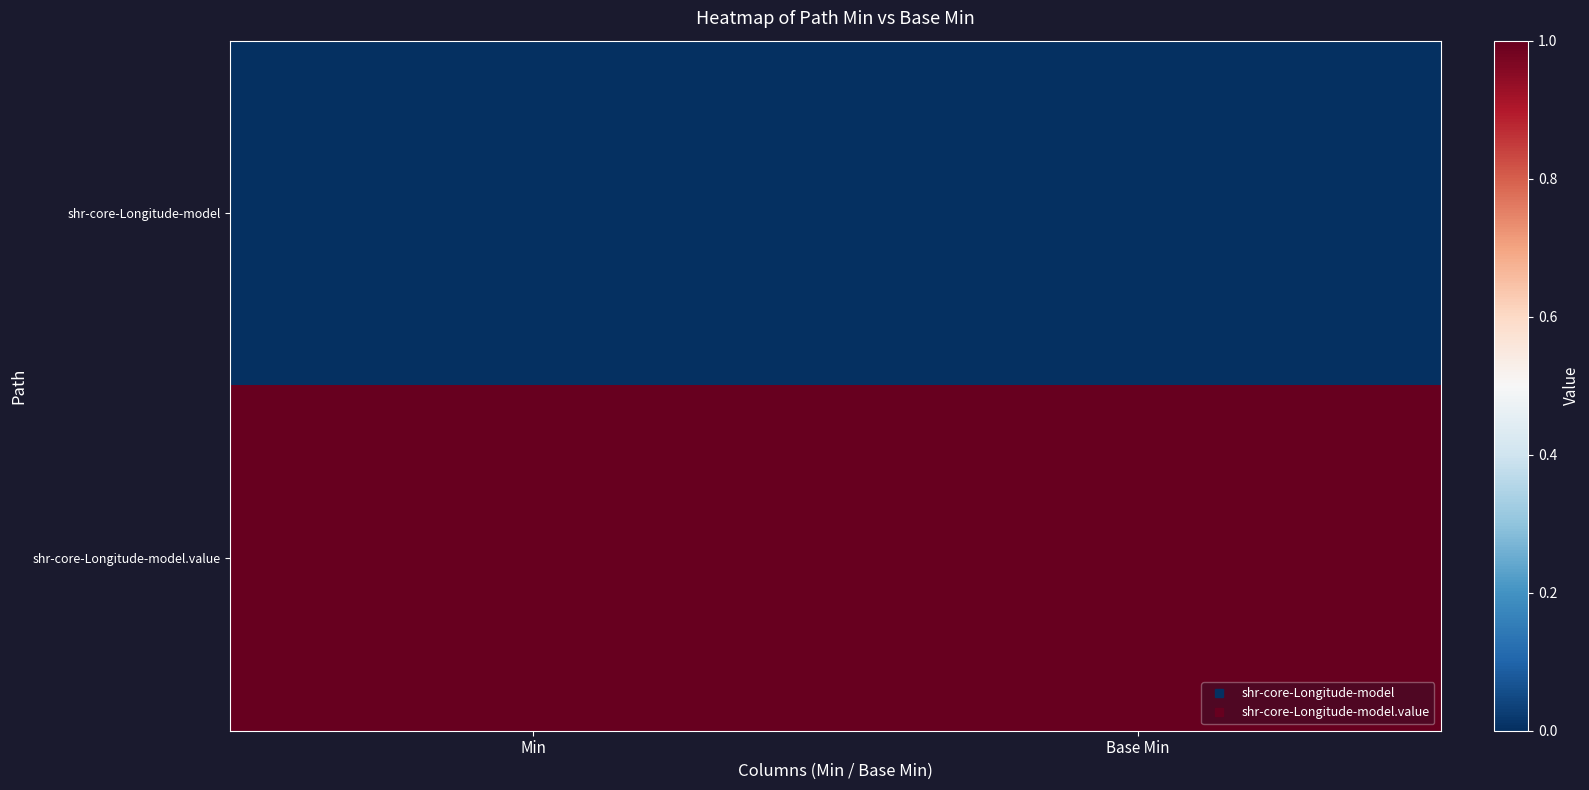

At which category is the sum across all series the highest?

Min